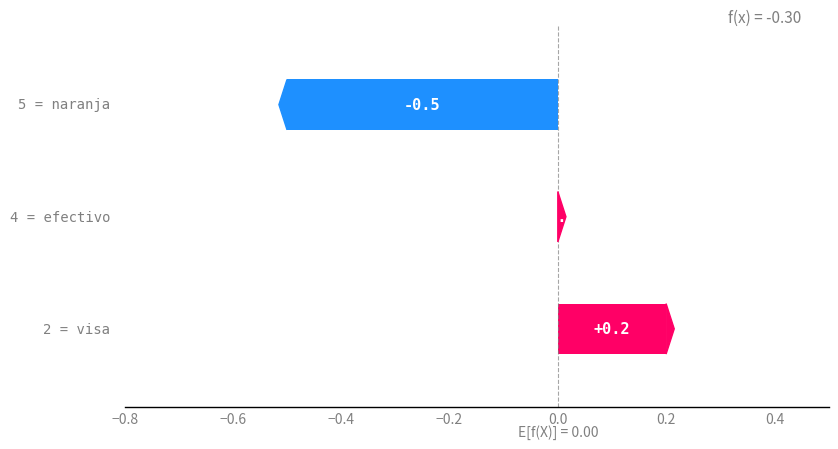

Reading left to right, extract all data points from this chart.

visa=0.2	efectivo=0.0	naranja=-0.5